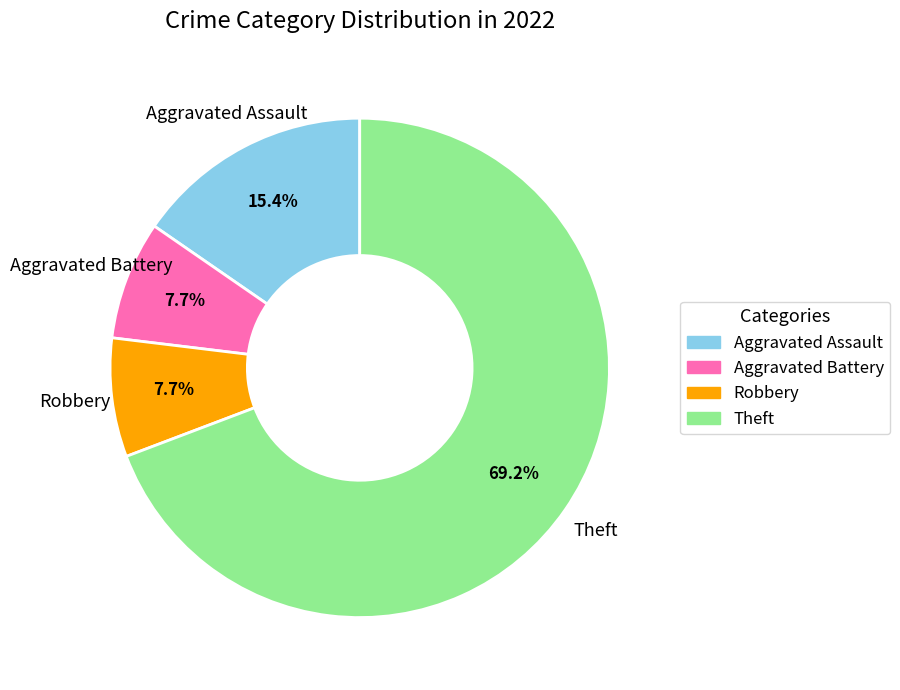

What is the ratio of the value at Theft to the value at Aggravated Battery?

9.0